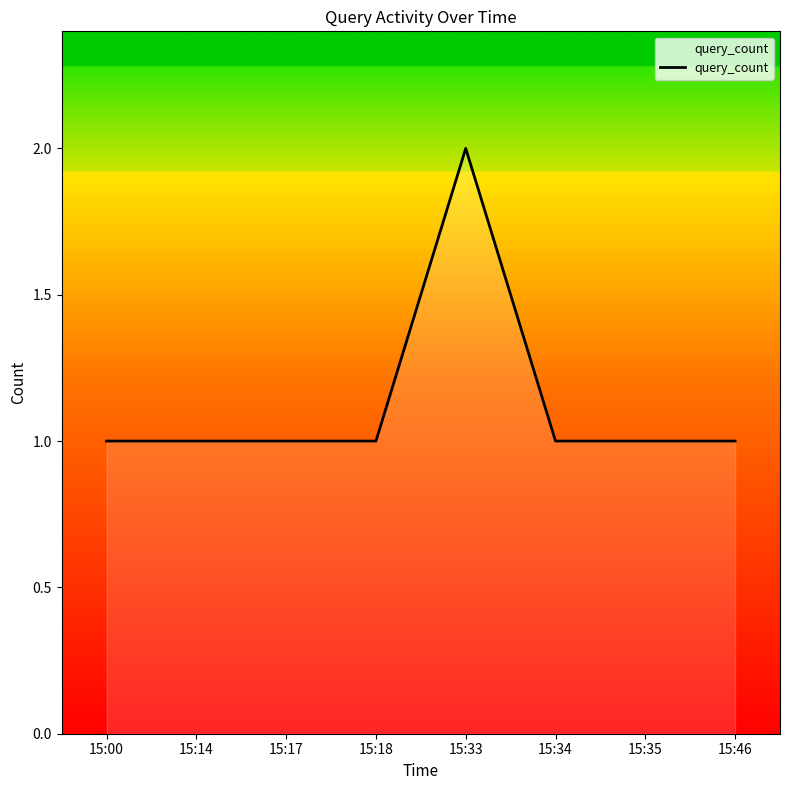

What is the change in value from 15:14 to 15:33?

+1